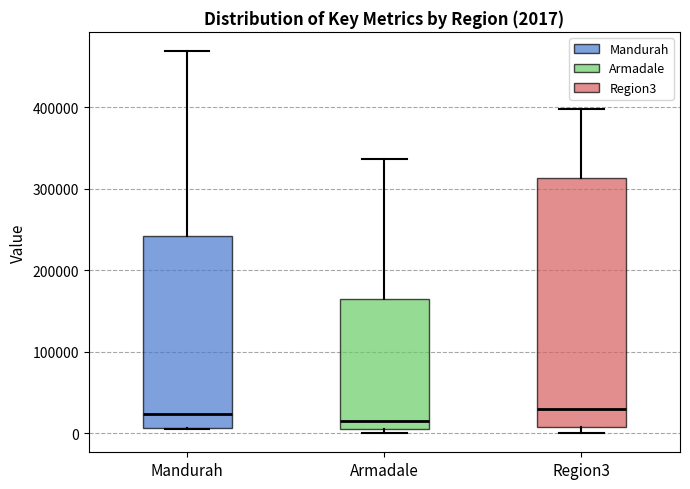

Which box is the tallest, from its lower edge to its upper edge?

Region3